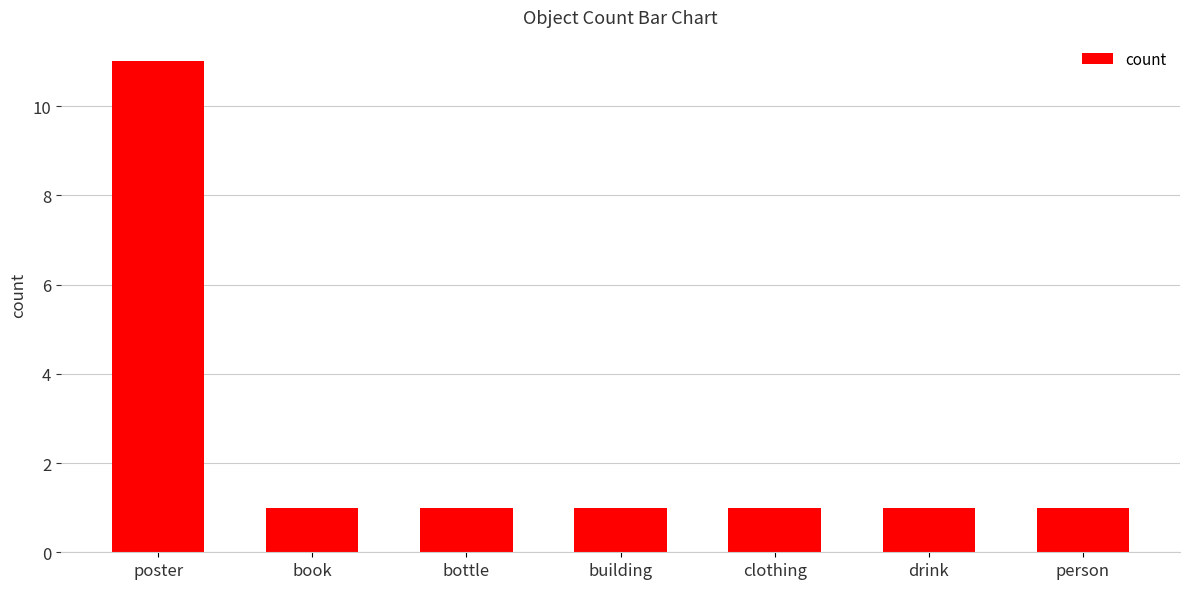

How many bars are there in total?

7